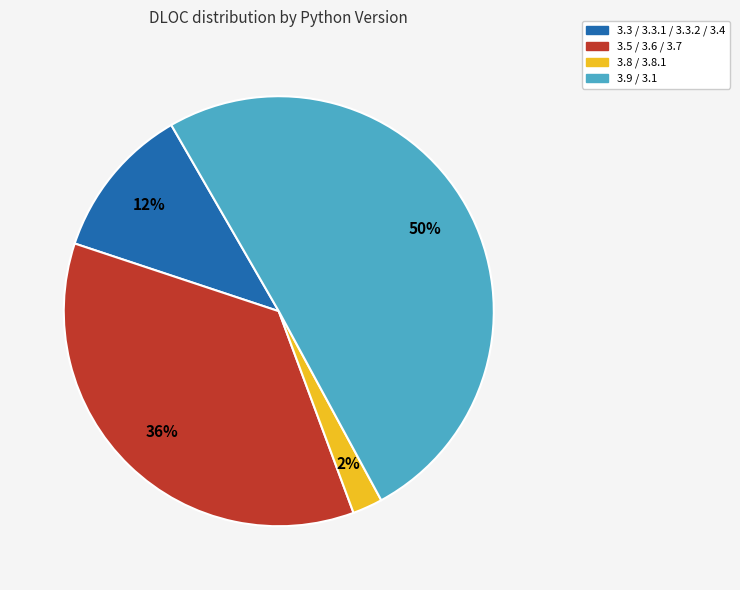

Between 3.8 / 3.8.1 and 3.9 / 3.1, which is larger?

3.9 / 3.1